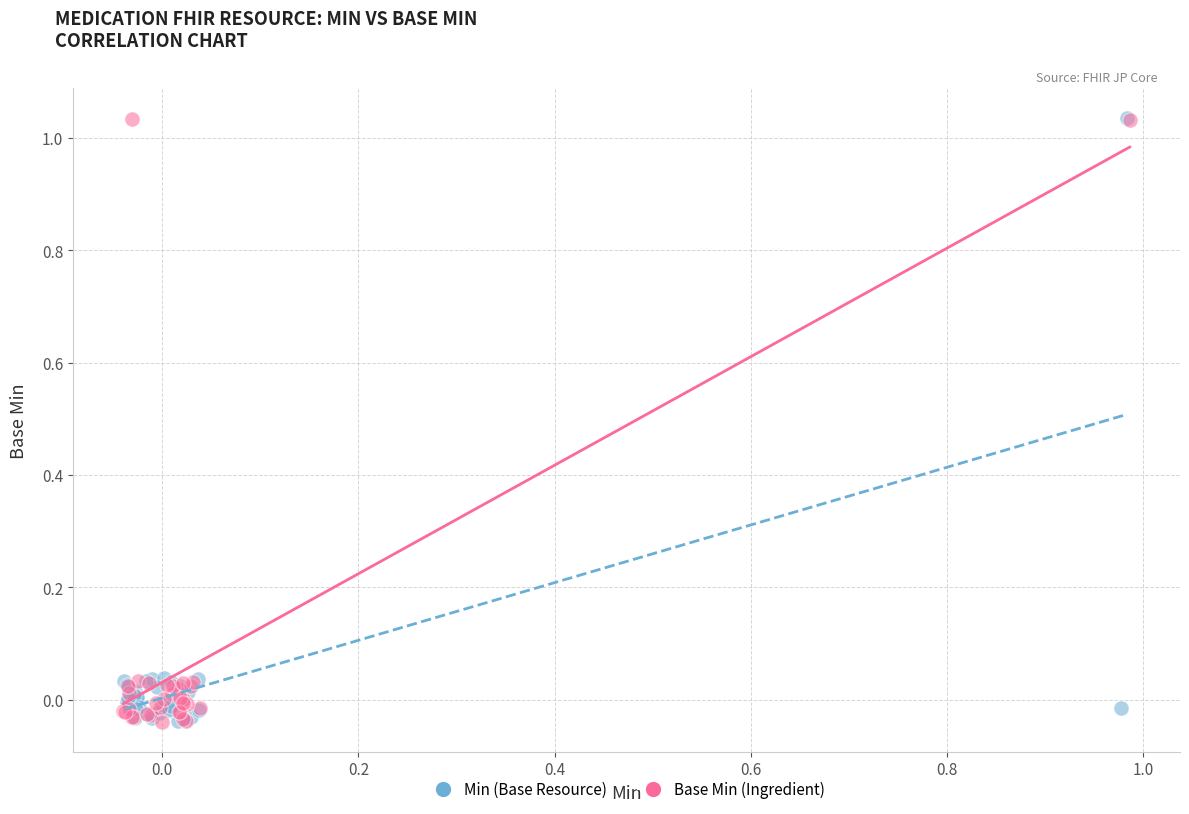

What are all the series names shown in the legend?

Min (Base Resource), Base Min (Ingredient)